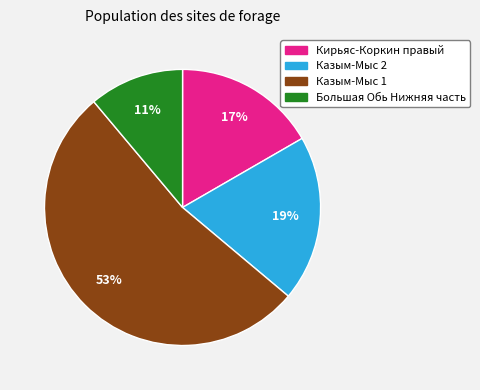

What is the ratio of the value at Большая Обь Нижняя часть to the value at Казым-Мыс 1?

0.2